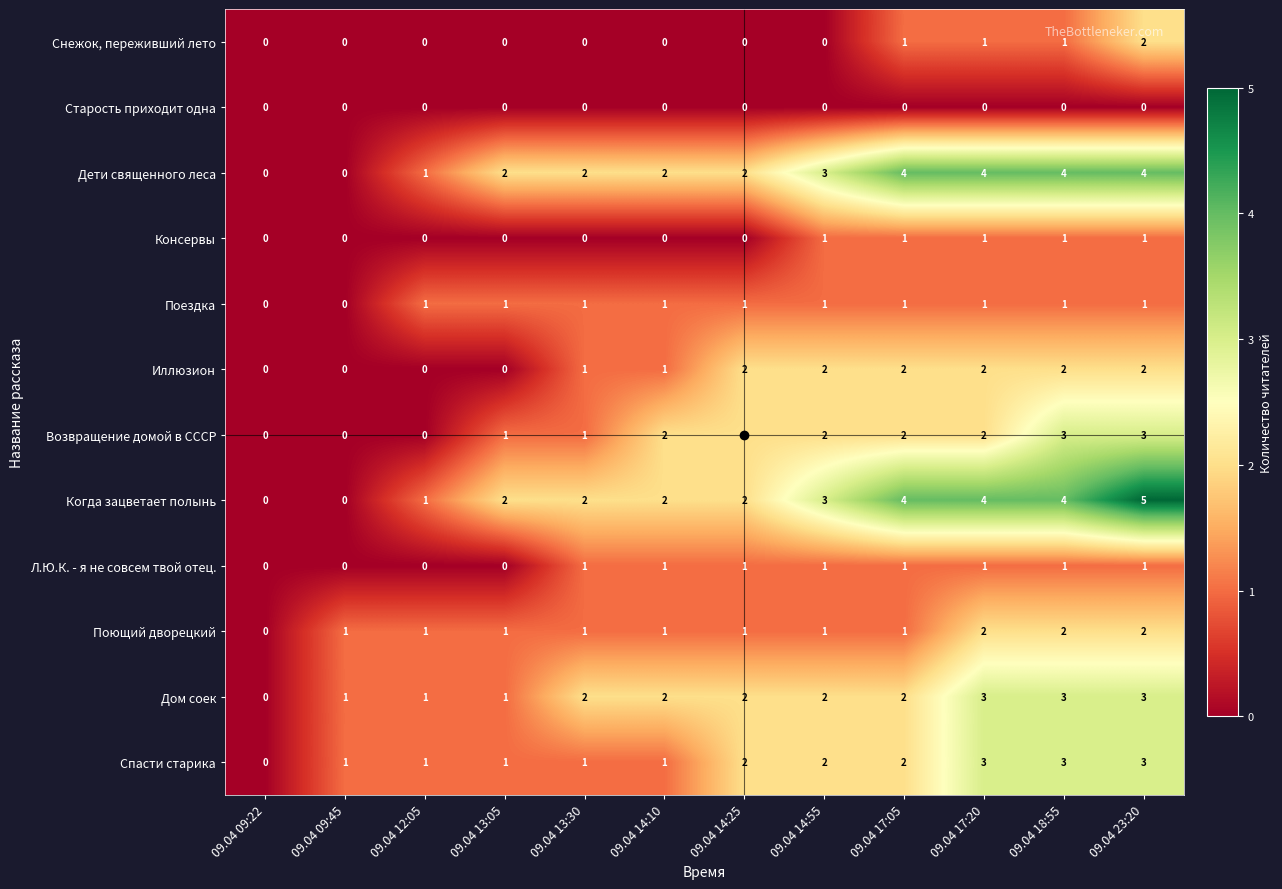

How many Поющий дворецкий values are between 1 and 2?

11